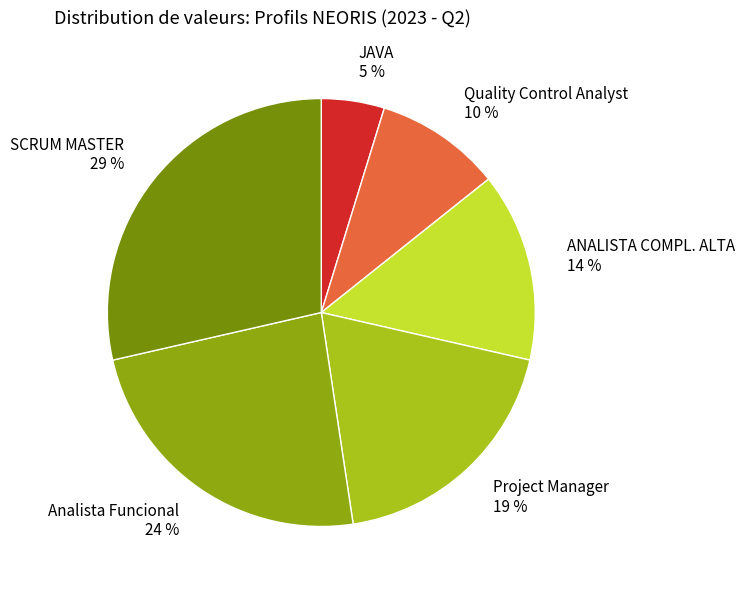

How many slices are in this pie chart?

6